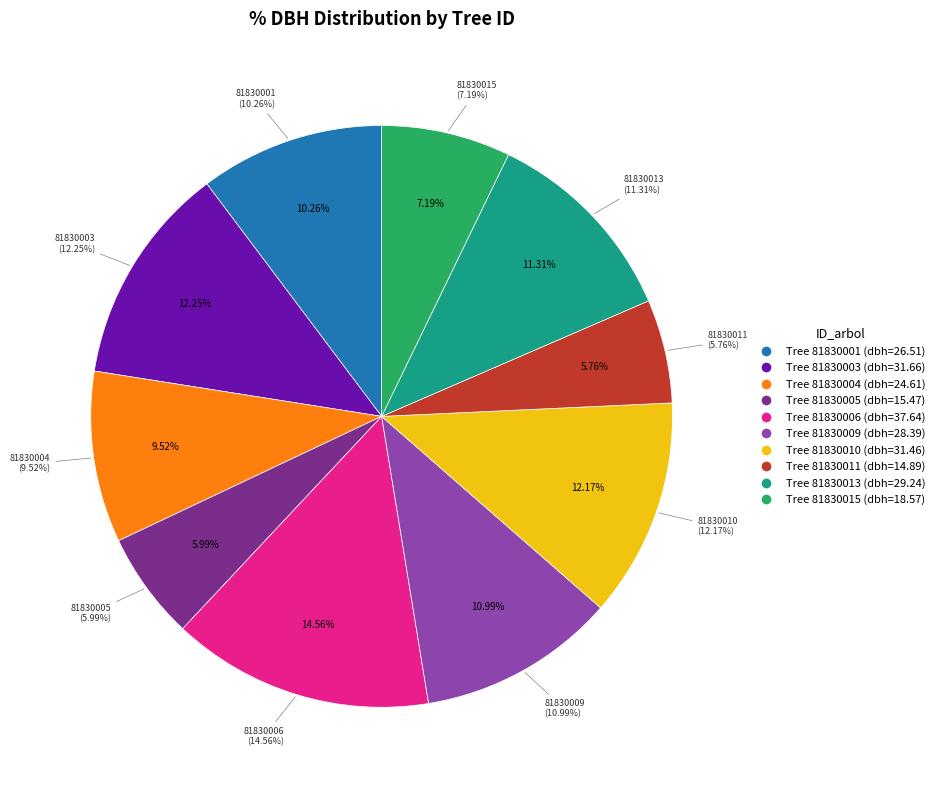

Which slice is the largest?

81830006